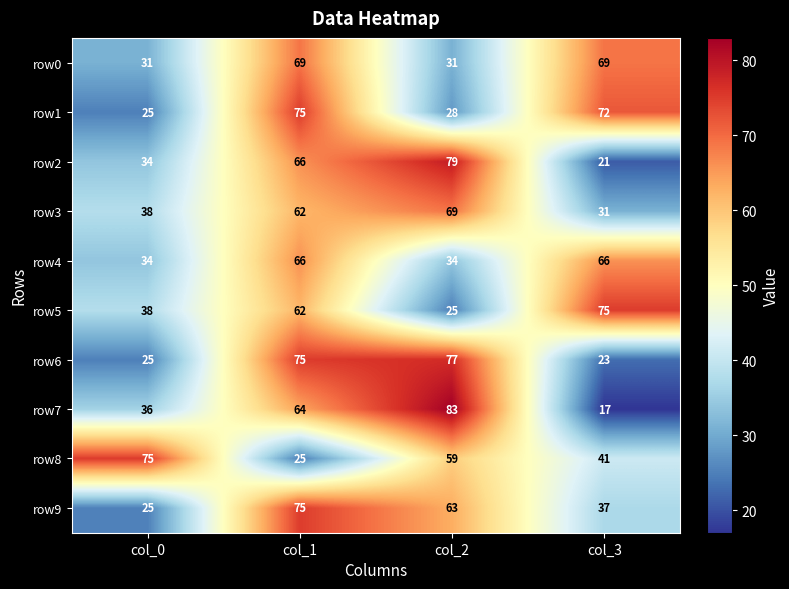

Which series changed the most between col_1 and col_3?

row6